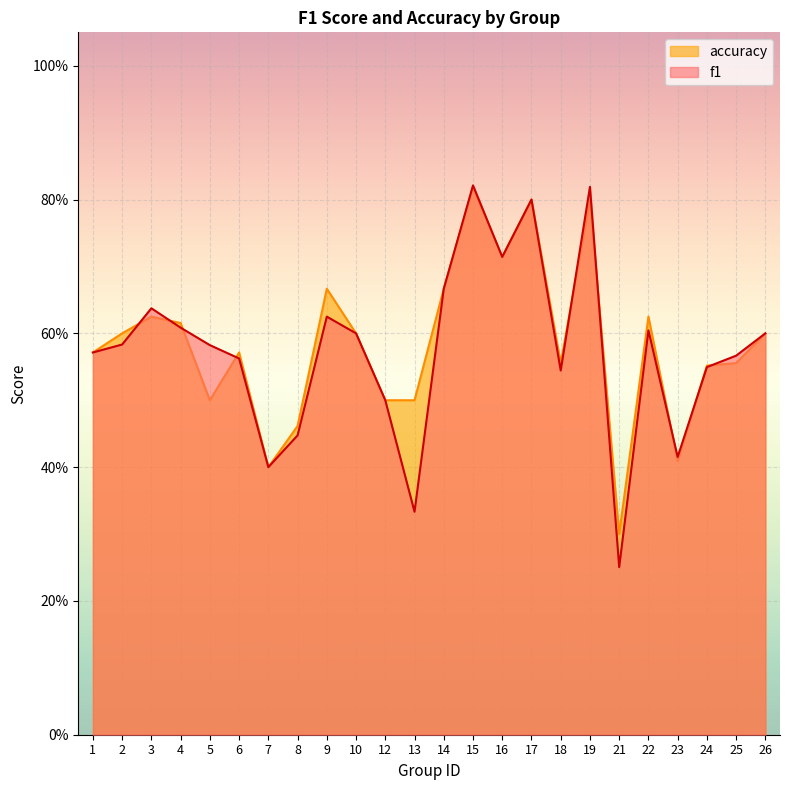

The value of accuracy at 12 is 0.5. True or false?

True